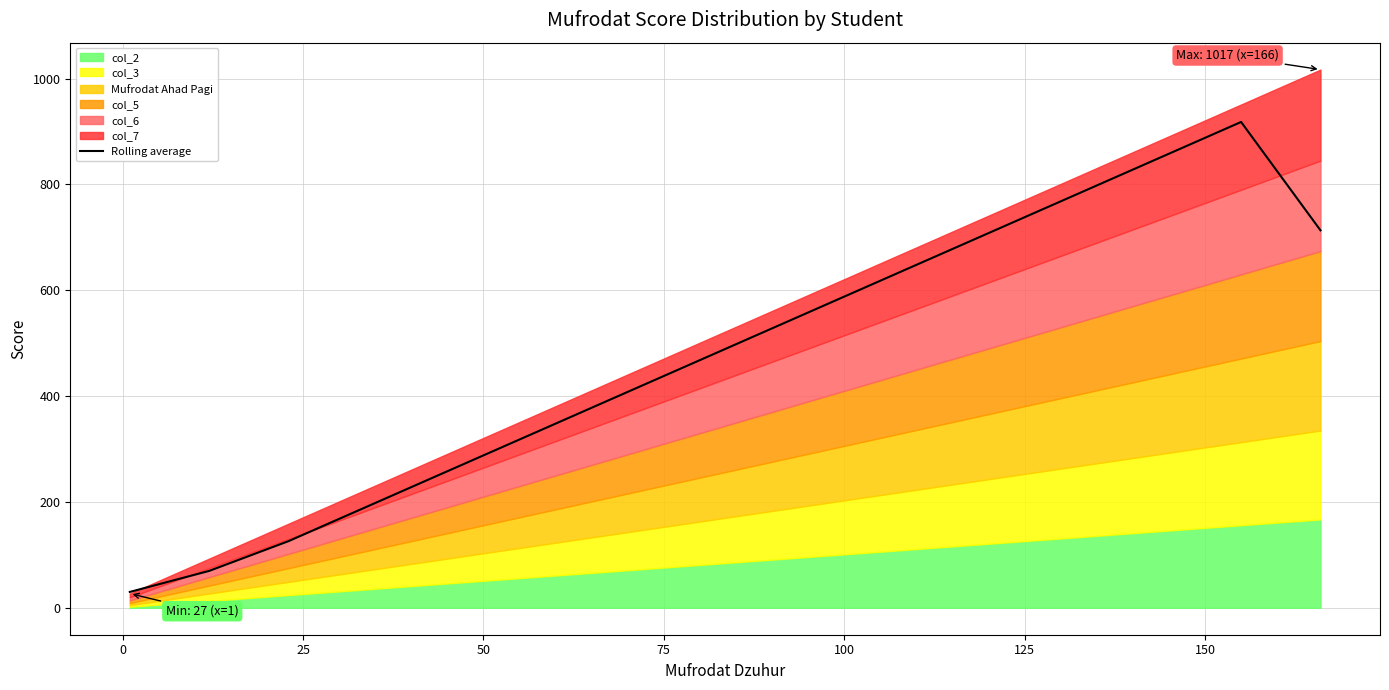

What is the sum of all values?

7599.0